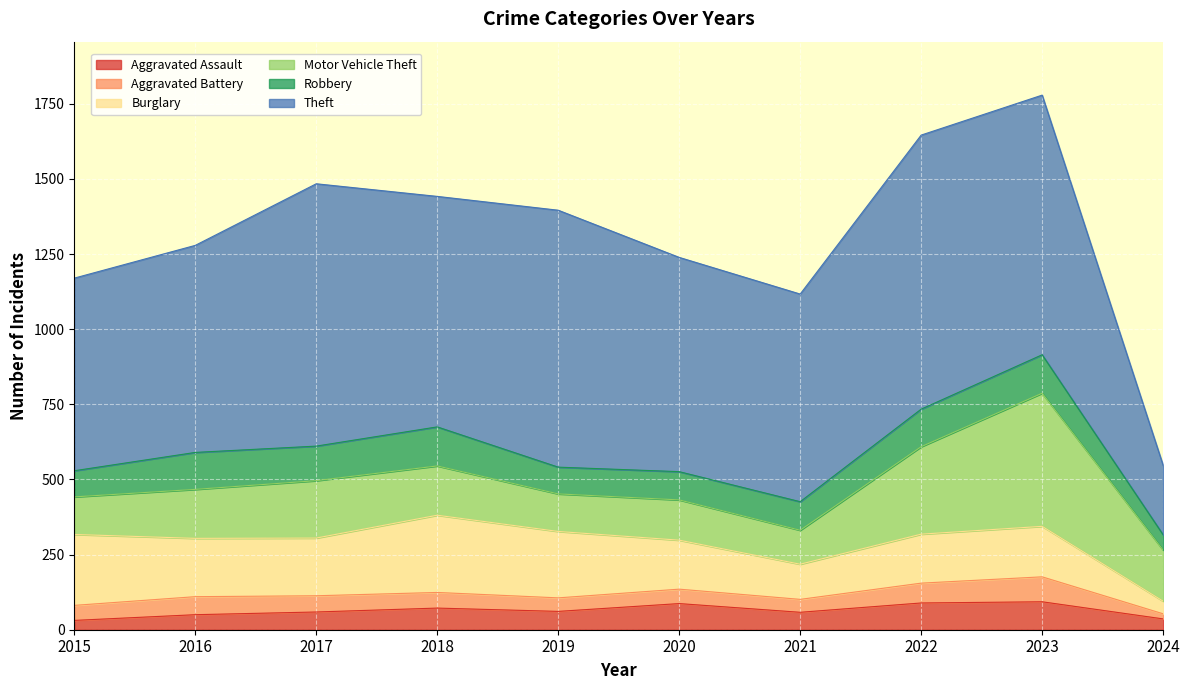

True or false: Aggravated Assault and Burglary intersect in this chart.

False